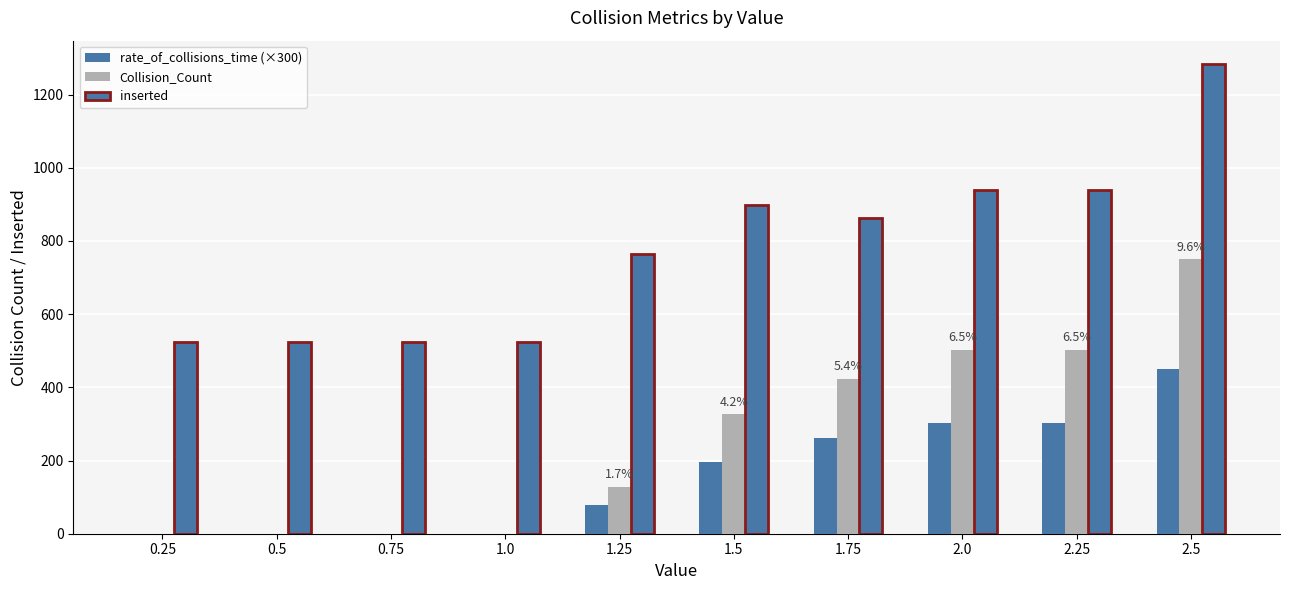

Which series changed the most between 0.25 and 1.25?

inserted